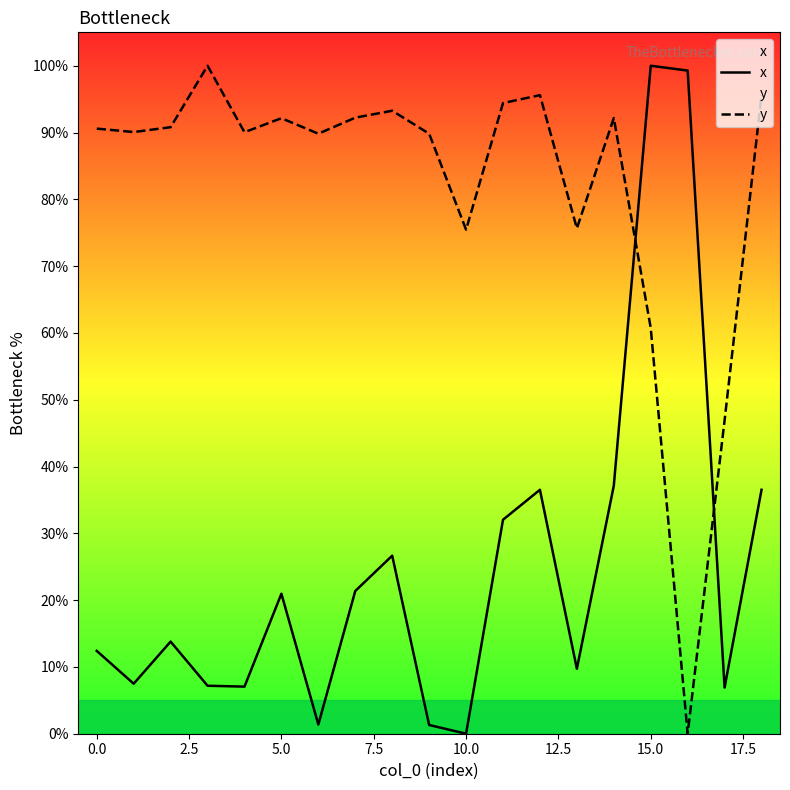

Reading left to right, list all the values displayed in this chart.

x: 12.4	7.5	13.8	7.2	7.0	21.0	1.4	21.4	26.7	1.3	0.0	32.0	36.5	9.7	37.1	100.0	99.3	6.9	36.5
y: 90.6	90.1	90.8	100.0	90.0	92.1	89.8	92.2	93.3	89.8	75.5	94.4	95.6	75.7	92.2	60.7	0.0	46.9	95.6